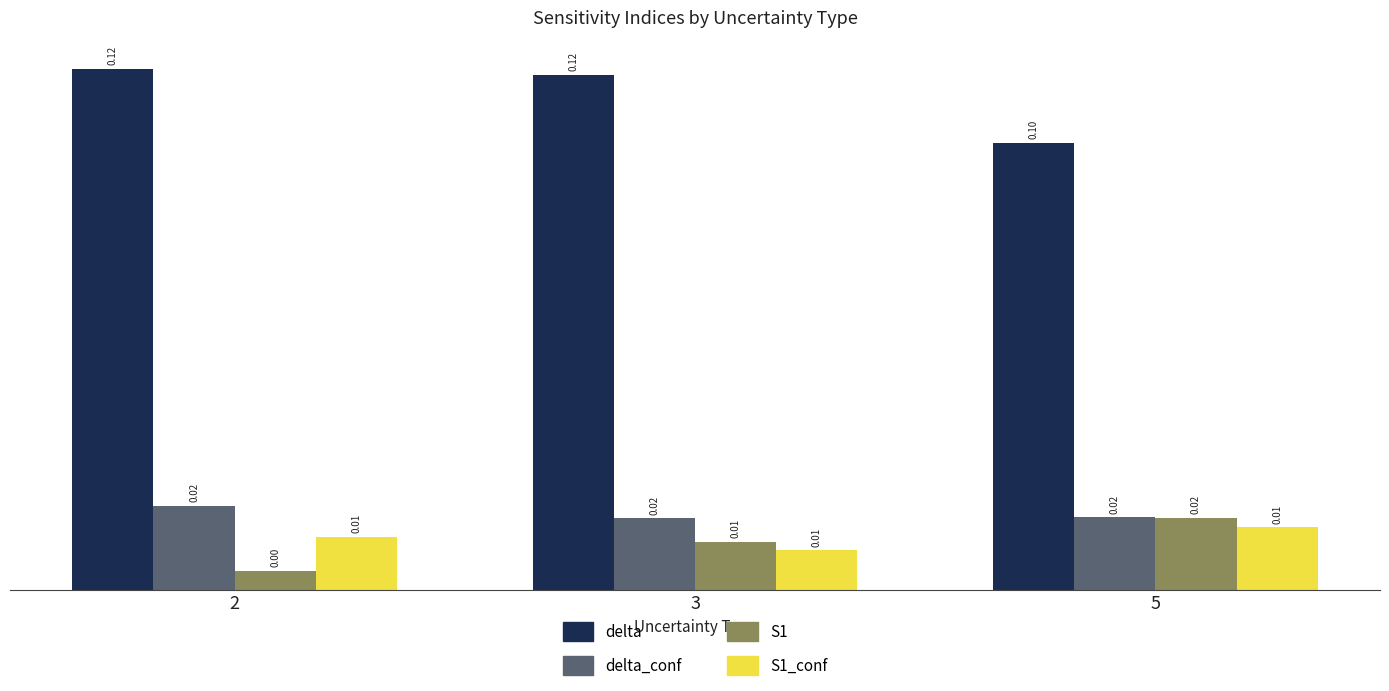

What is the minimum value for delta?

0.1